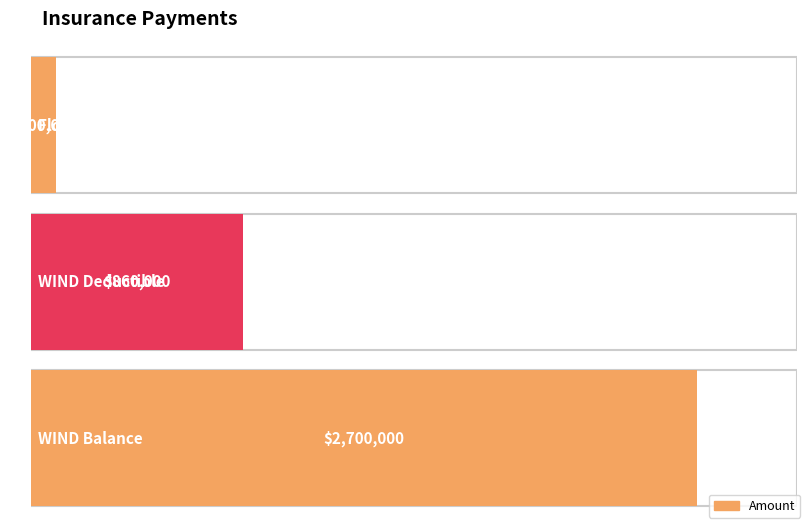

List the labels in order of value, smallest first.

Flood Deductible, WIND Deductible, WIND Balance